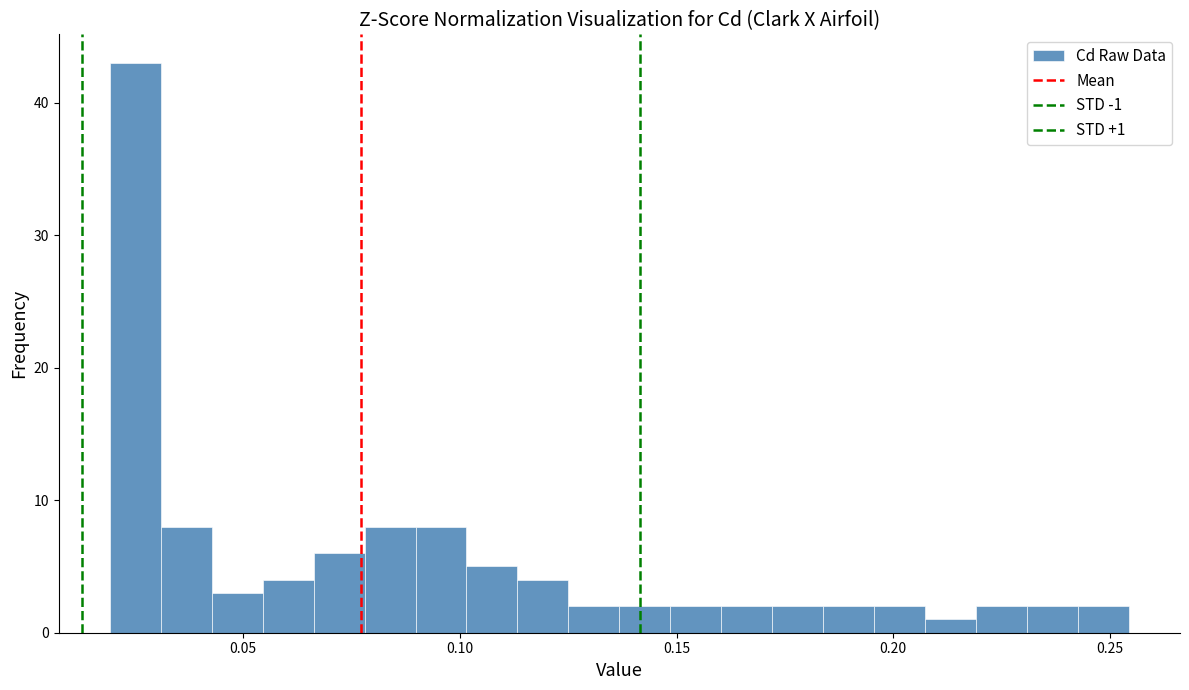

Around what value on the x-axis is the tallest bar? Give the approximate position of its centre, as read against the axis.

0.025